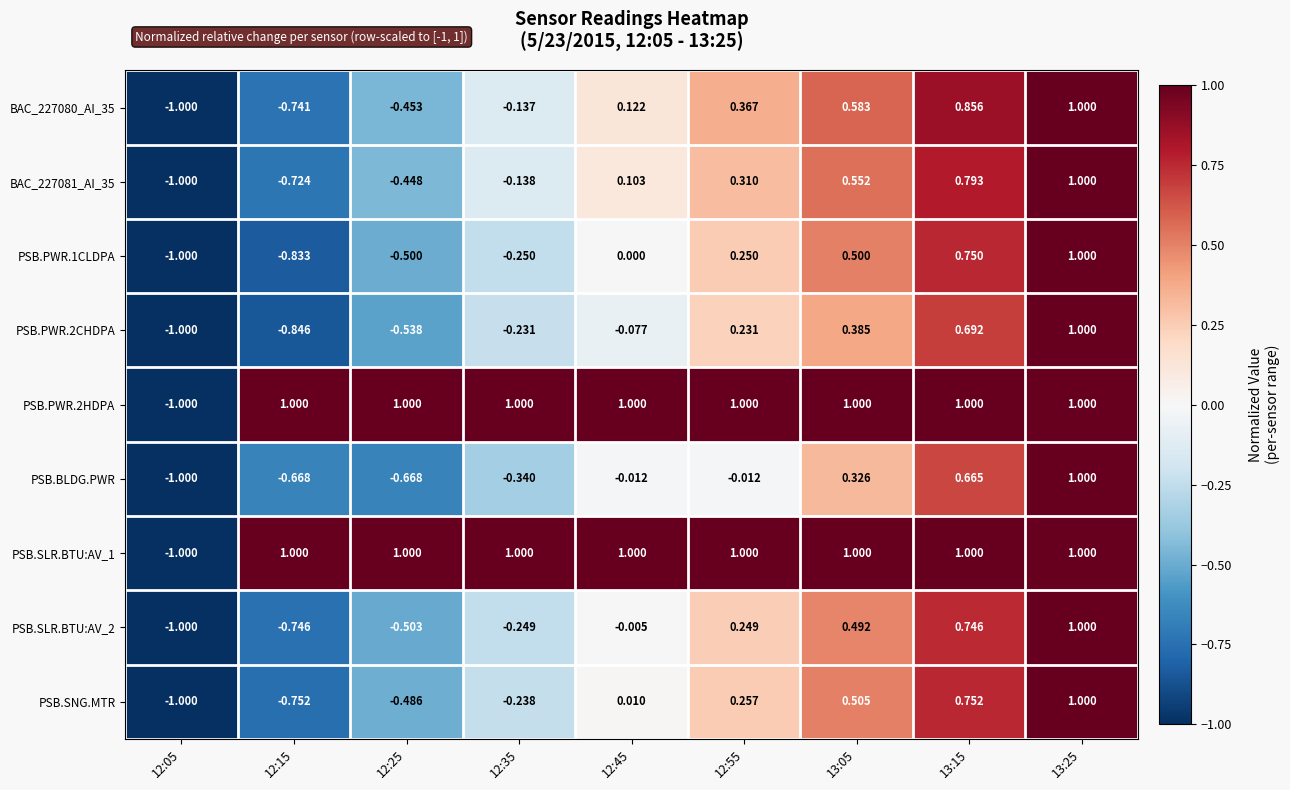

How many positive values does the PSB.BLDG.PWR series have?

3